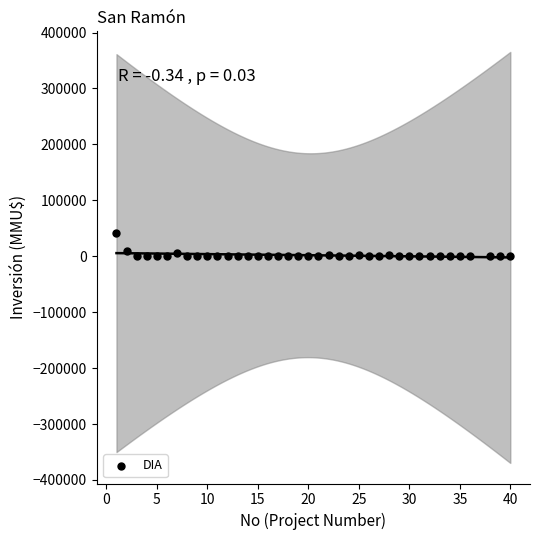

What is the range of Y values (max minus min)?

40815